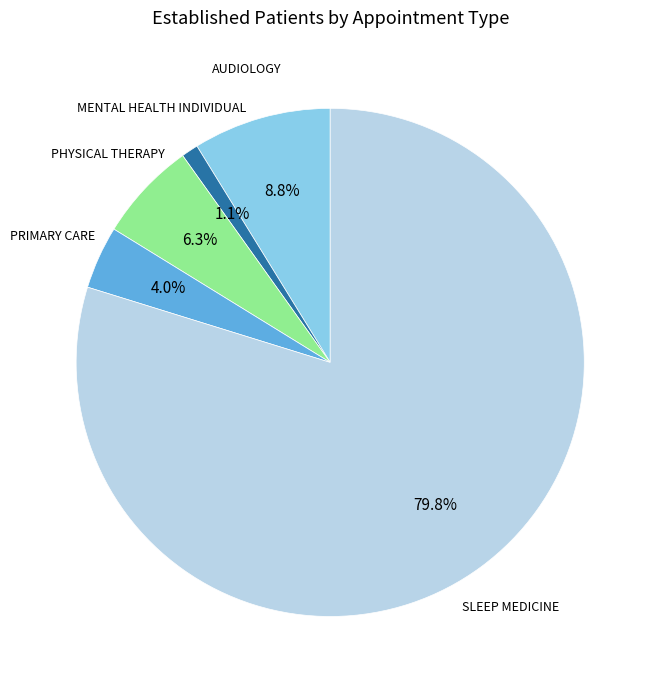

How much of the chart is everything except MENTAL HEALTH INDIVIDUAL?

98.9%